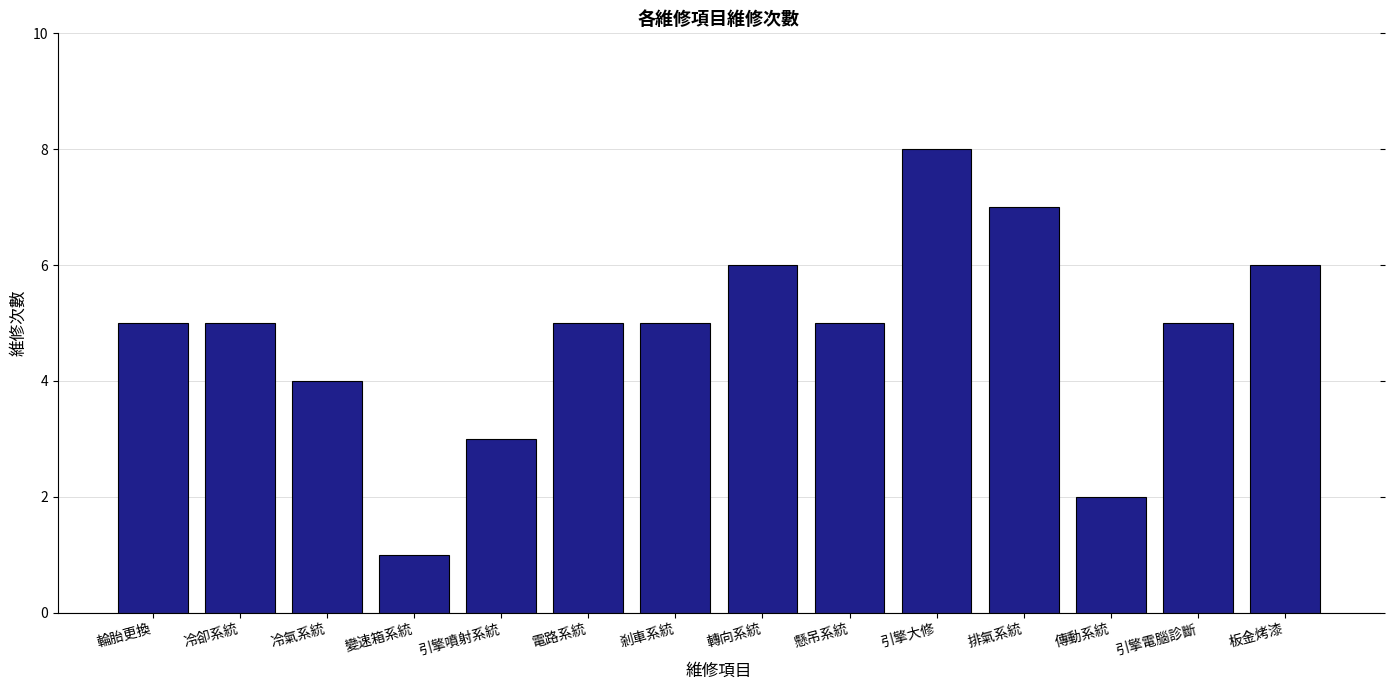

What is the difference between the values at 輪胎更換 and 排氣系統?

2